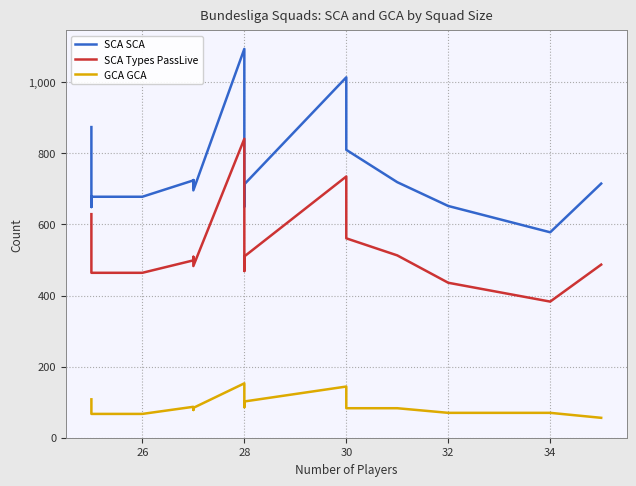

What is the minimum value shown in the chart?

56